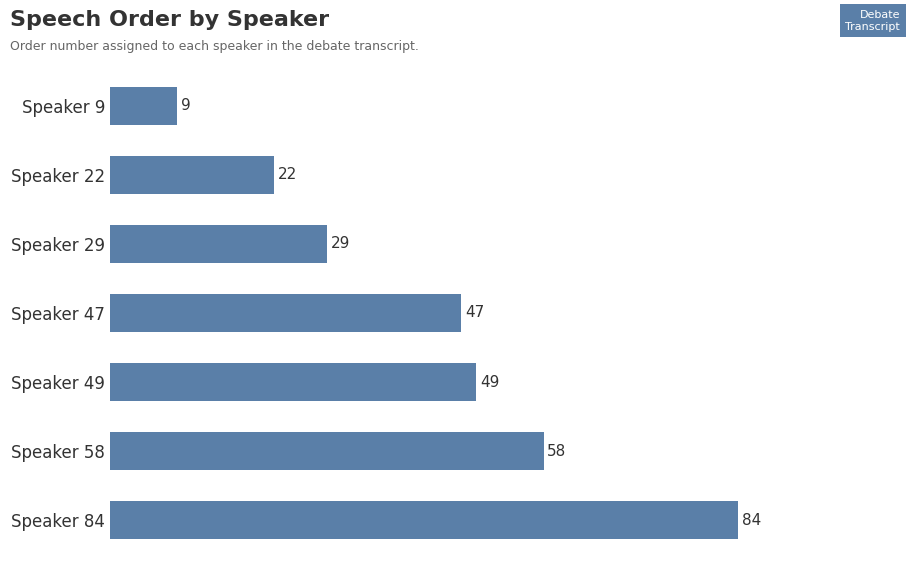

Are the bars horizontal?

Yes